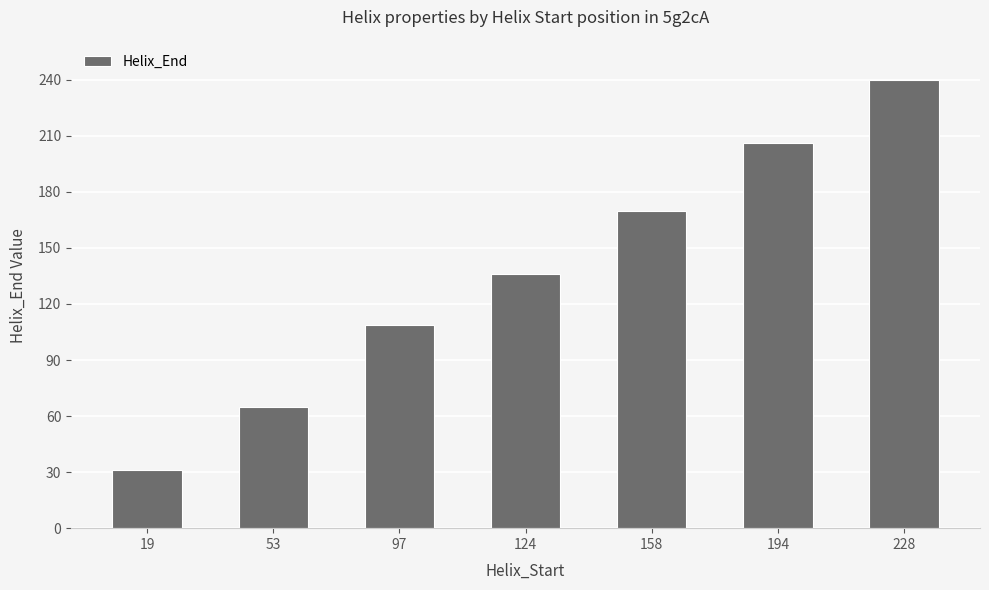

Does the chart contain stacked bars?

No